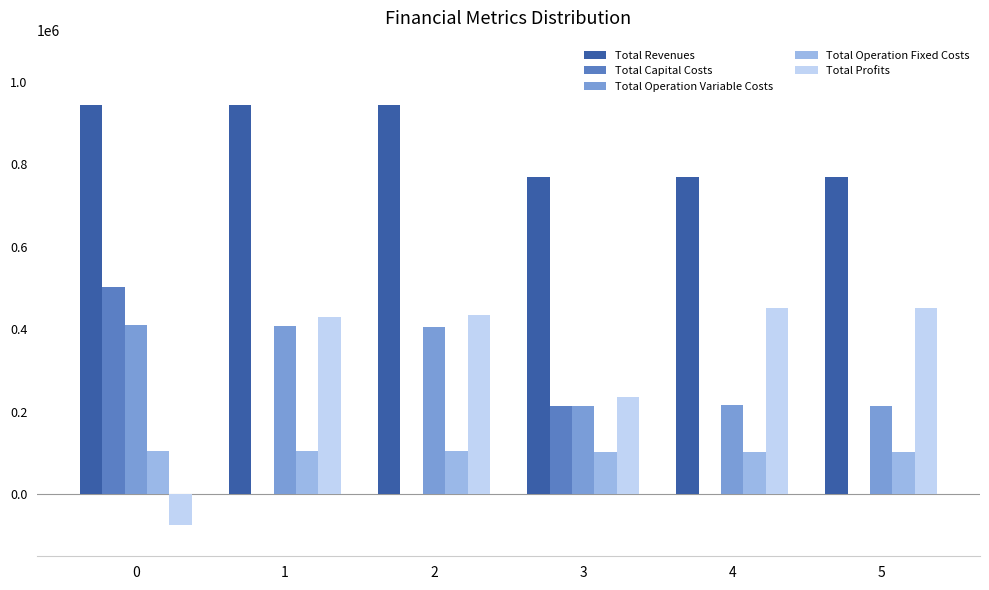

How many data points does each series have?

6